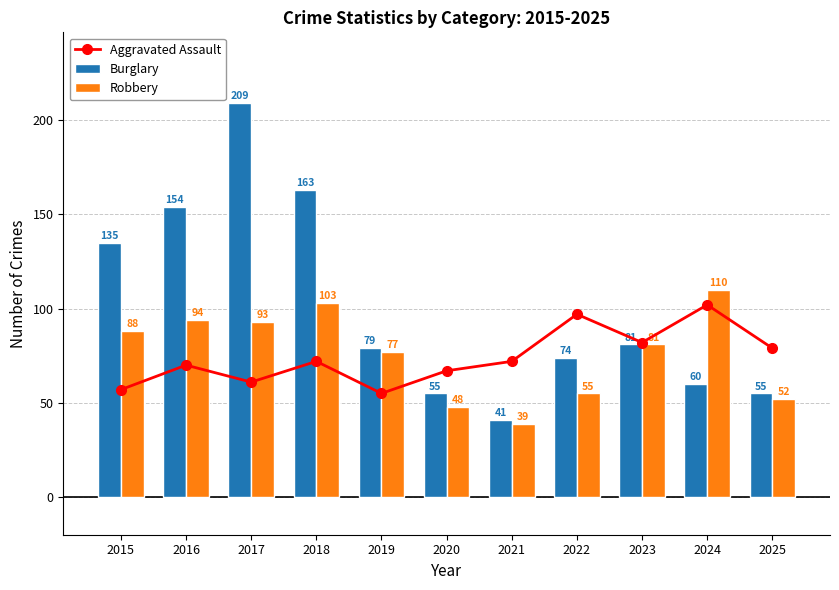

Which series has the largest range (max minus min)?

Burglary